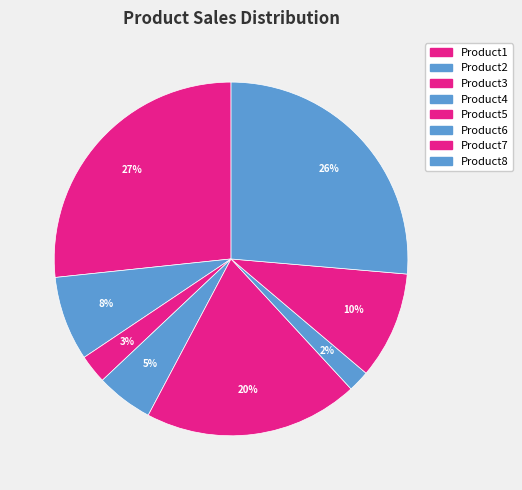

What is the change in value from Product1 to Product4?

-350000